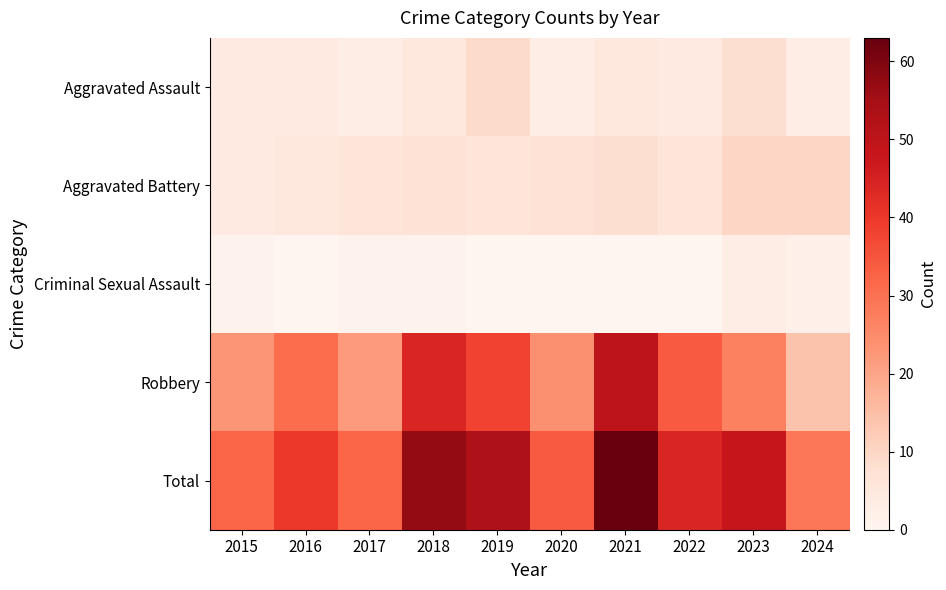

What is the greatest value displayed?

63